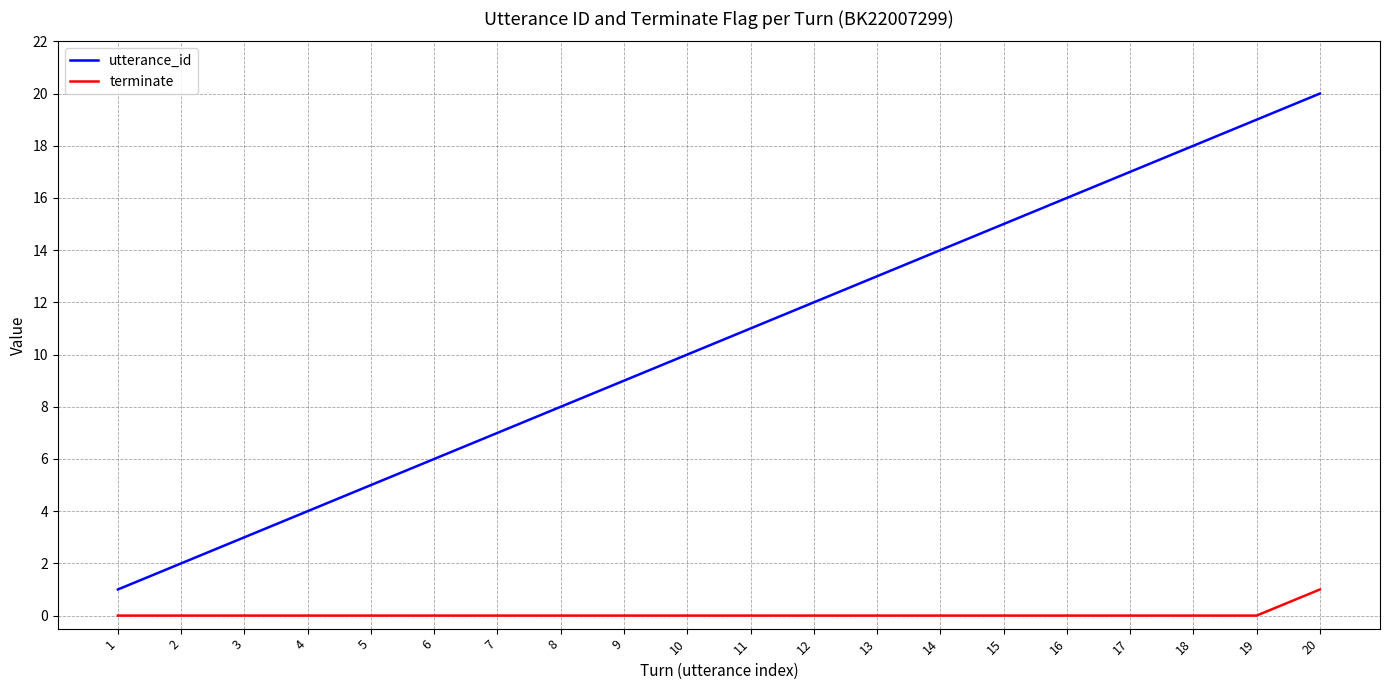

What is the maximum value for utterance_id?

20